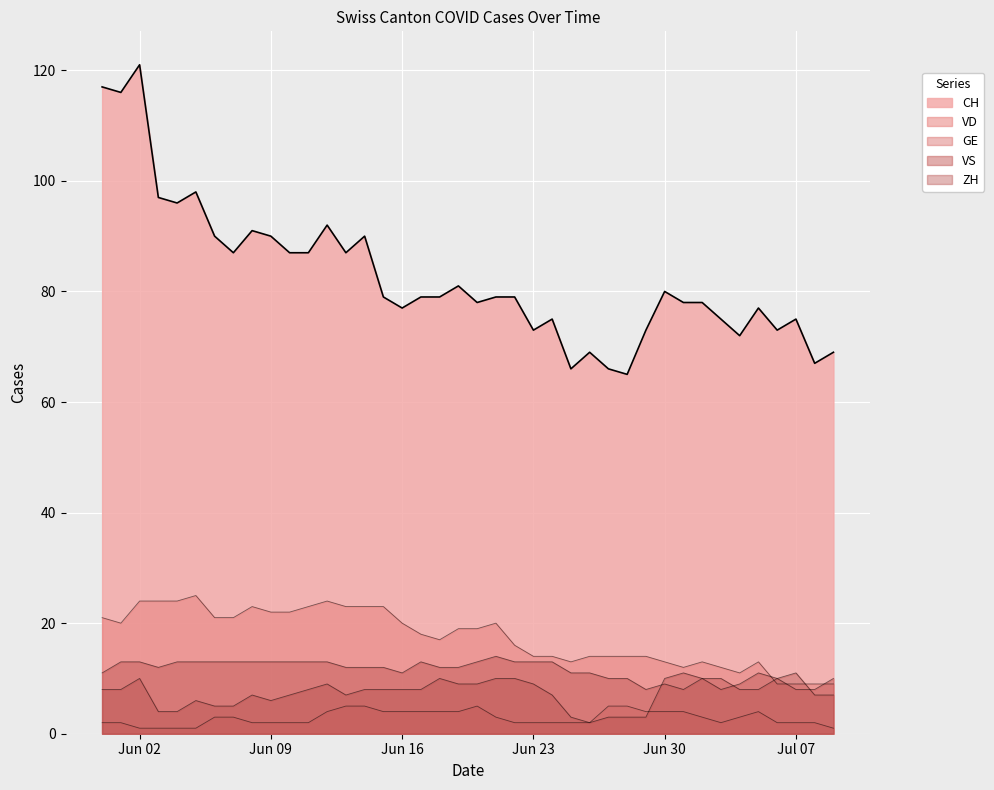

How many lines are shown in the chart?

5